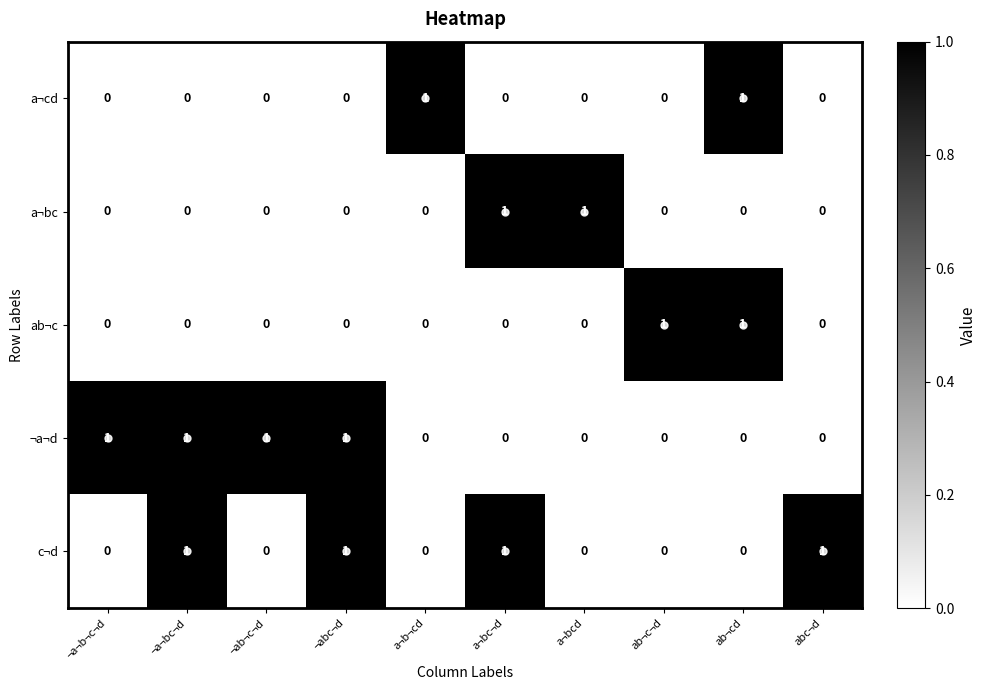

At how many categories does at least one series exceed 0?

10